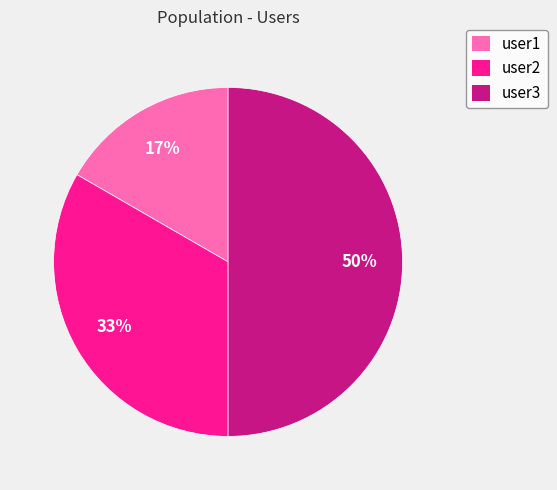

Is it true that user2 is 25% of the pie?

False